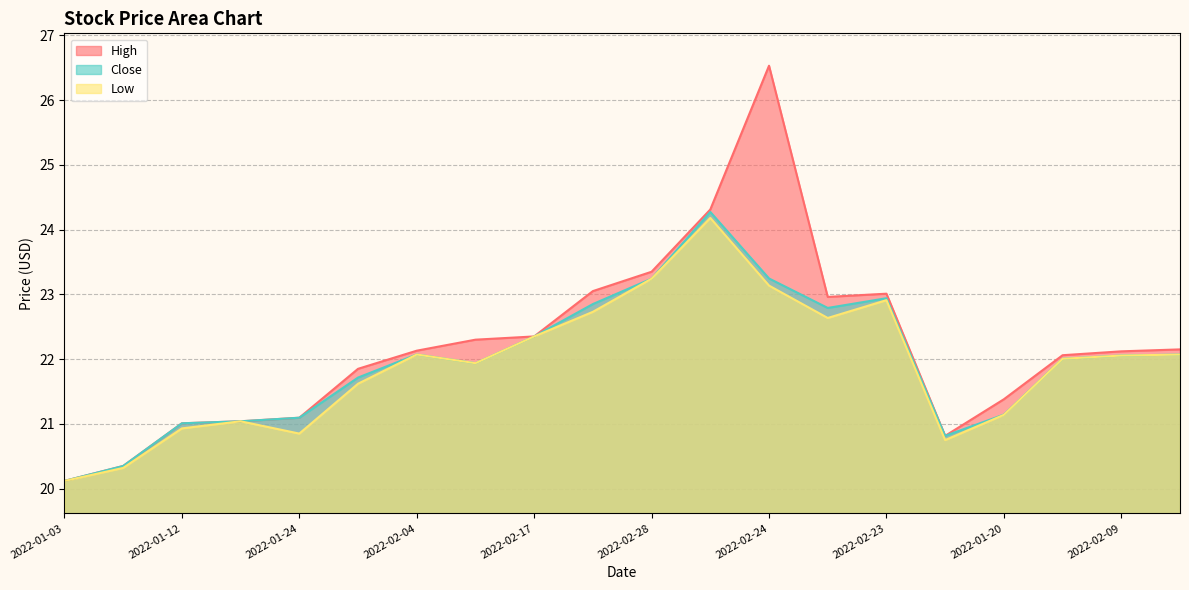

What is the label of the 12th point from the left?

2022-03-01